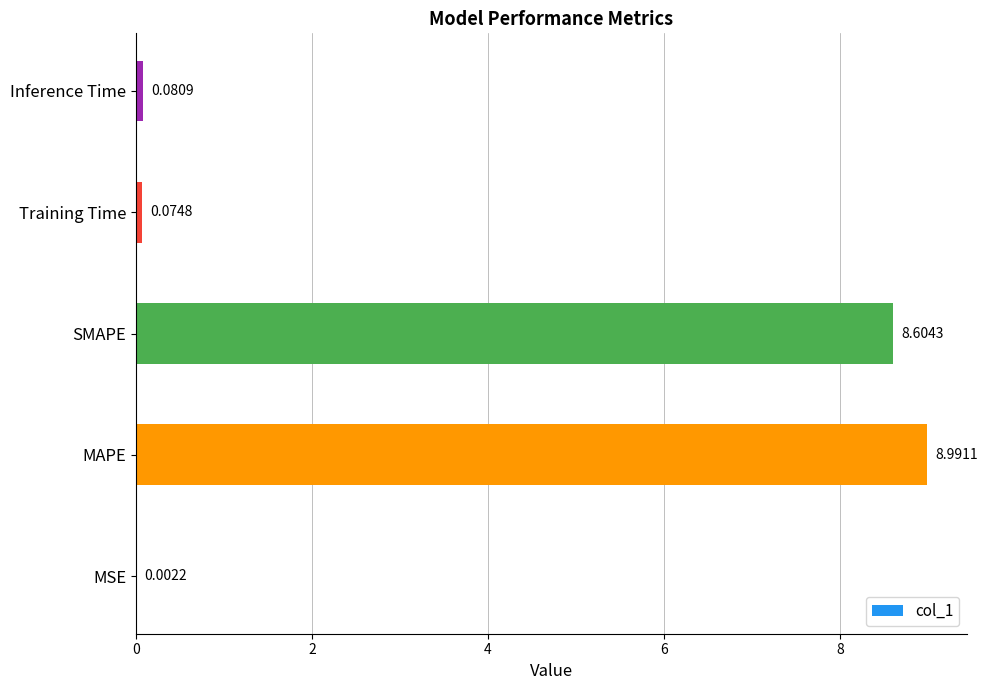

Where is the data nearest to the value 4?

Inference Time